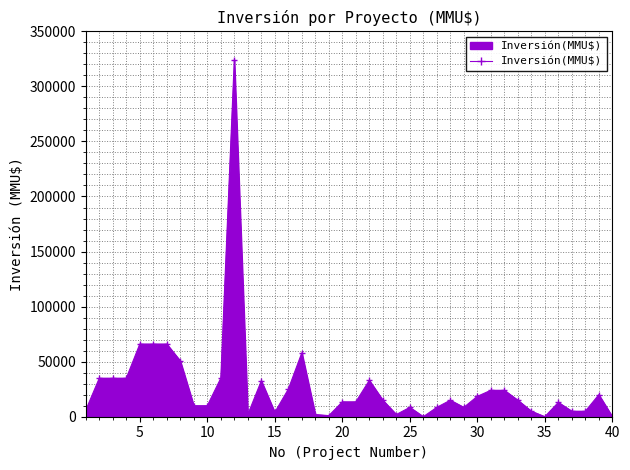

What is the greatest value displayed?

324020